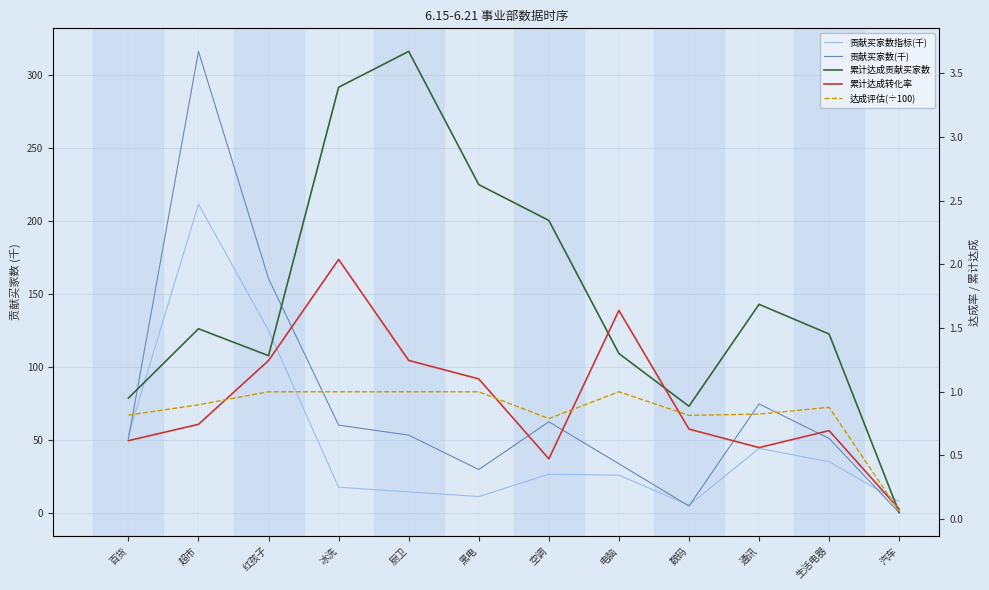

Rank the categories by 贡献买家数(千) value from lowest to highest.

汽车, 数码, 黑电, 电脑, 百货, 生活电器, 厨卫, 冰洗, 空调, 通讯, 红孩子, 超市